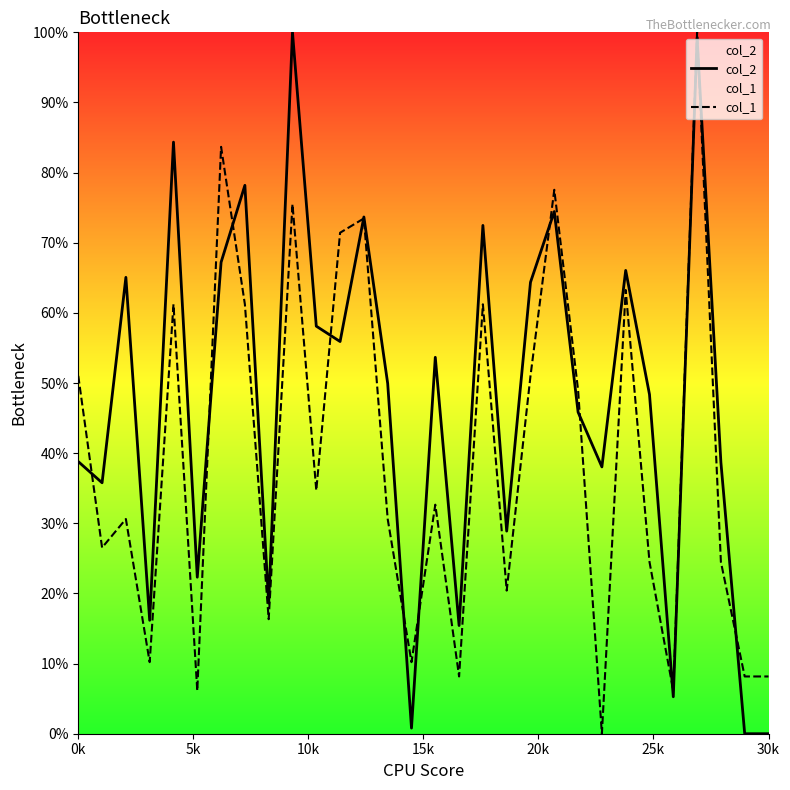

After their last crossing, which series has the higher values: col_1 or col_2?

col_1